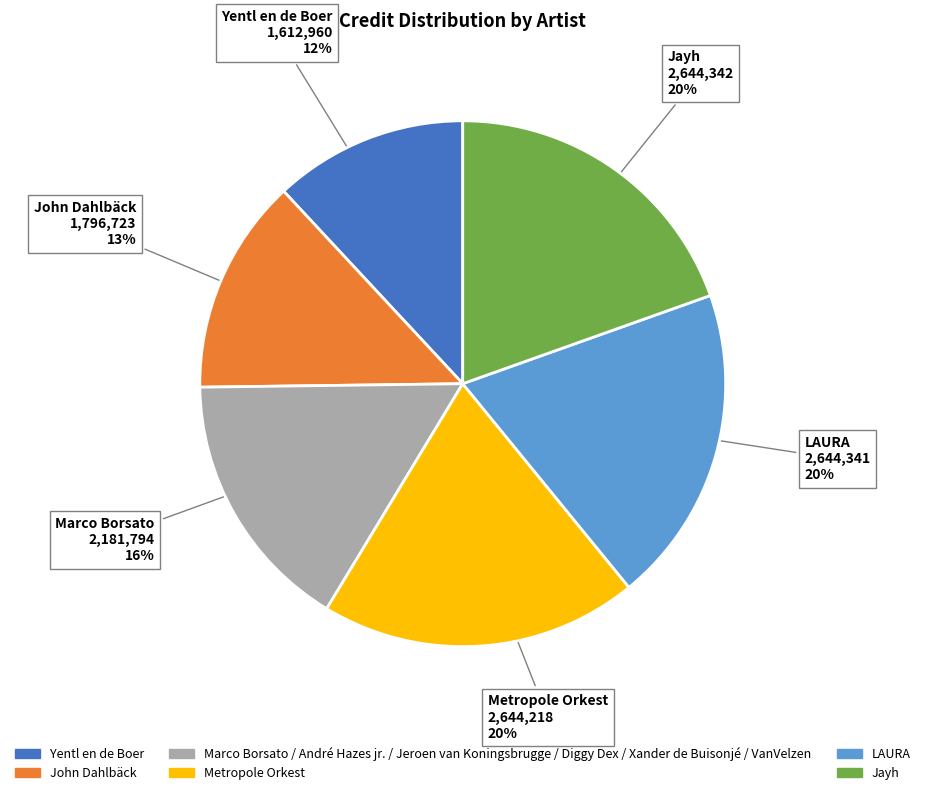

Which slice is the smallest?

Yentl en de Boer